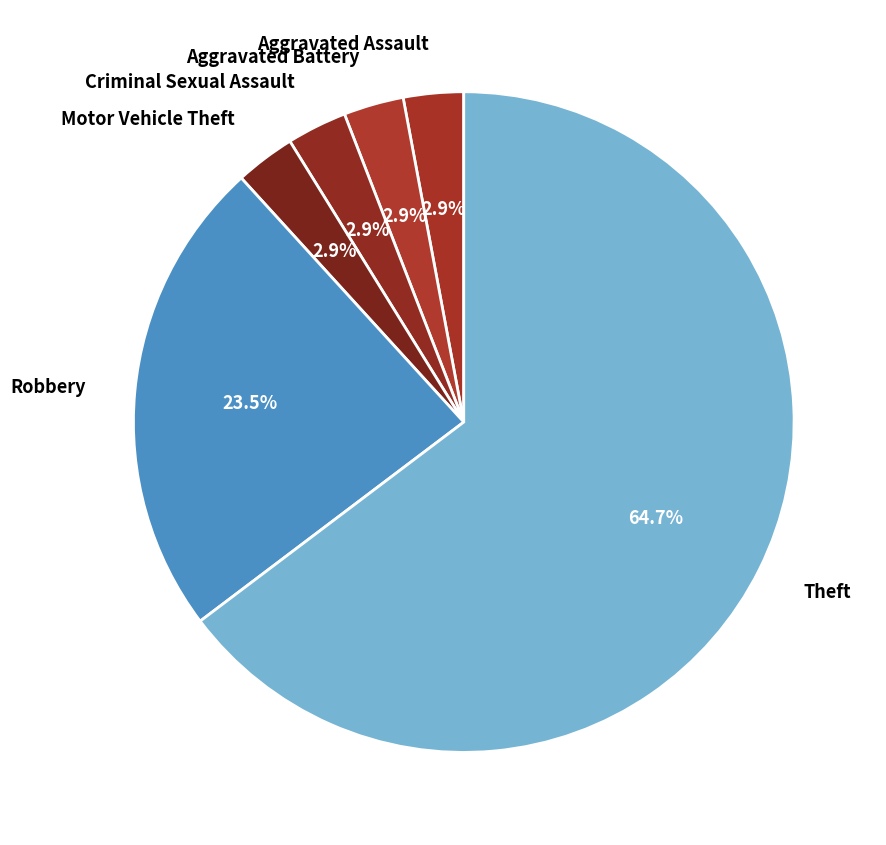

To the nearest percent, what percentage of the pie is Aggravated Battery?

3%